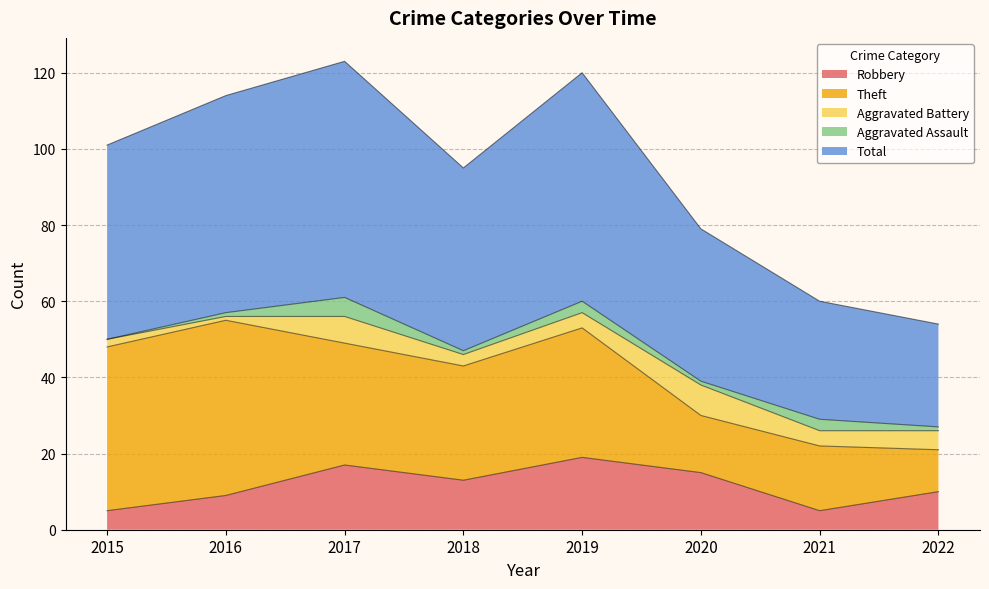

Which series changed the most between 2015 and 2016?

Total